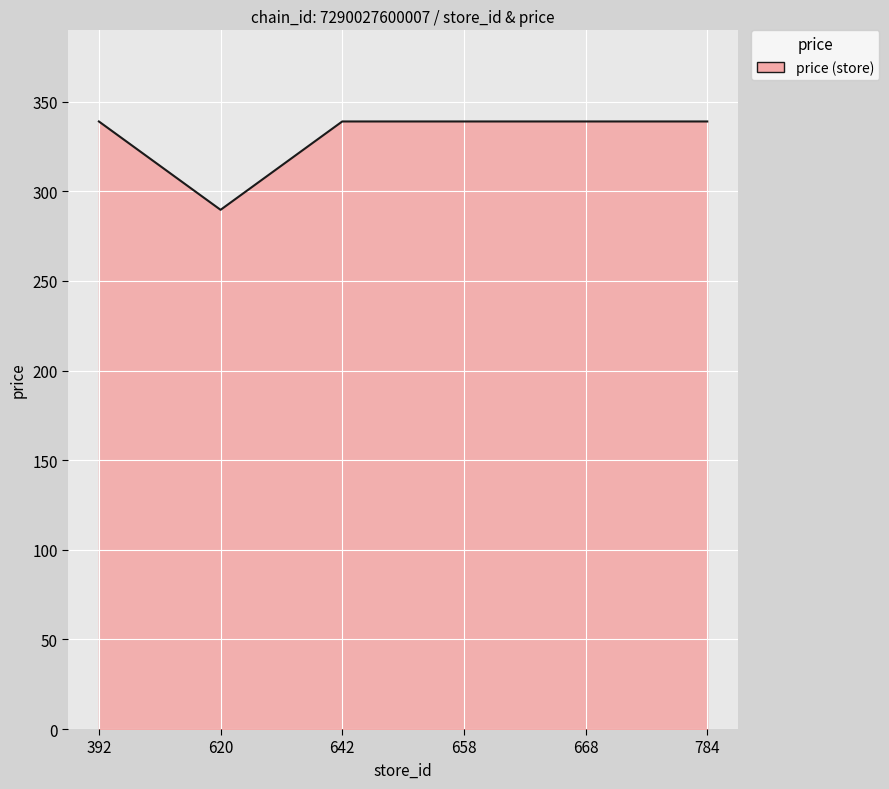

Does the chart have visible grid lines?

Yes